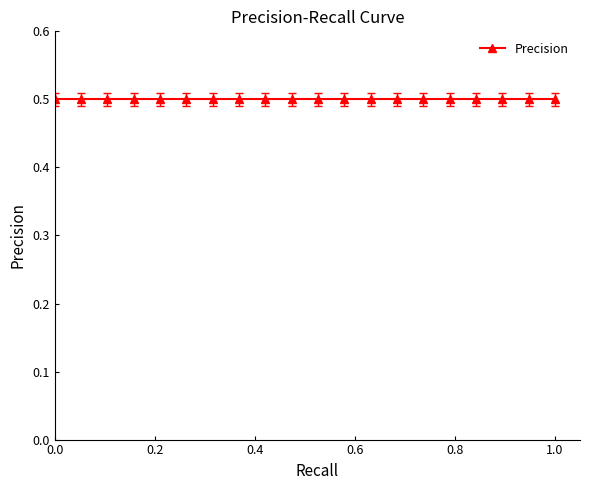

Does the chart display data point markers on the line(s)?

Yes